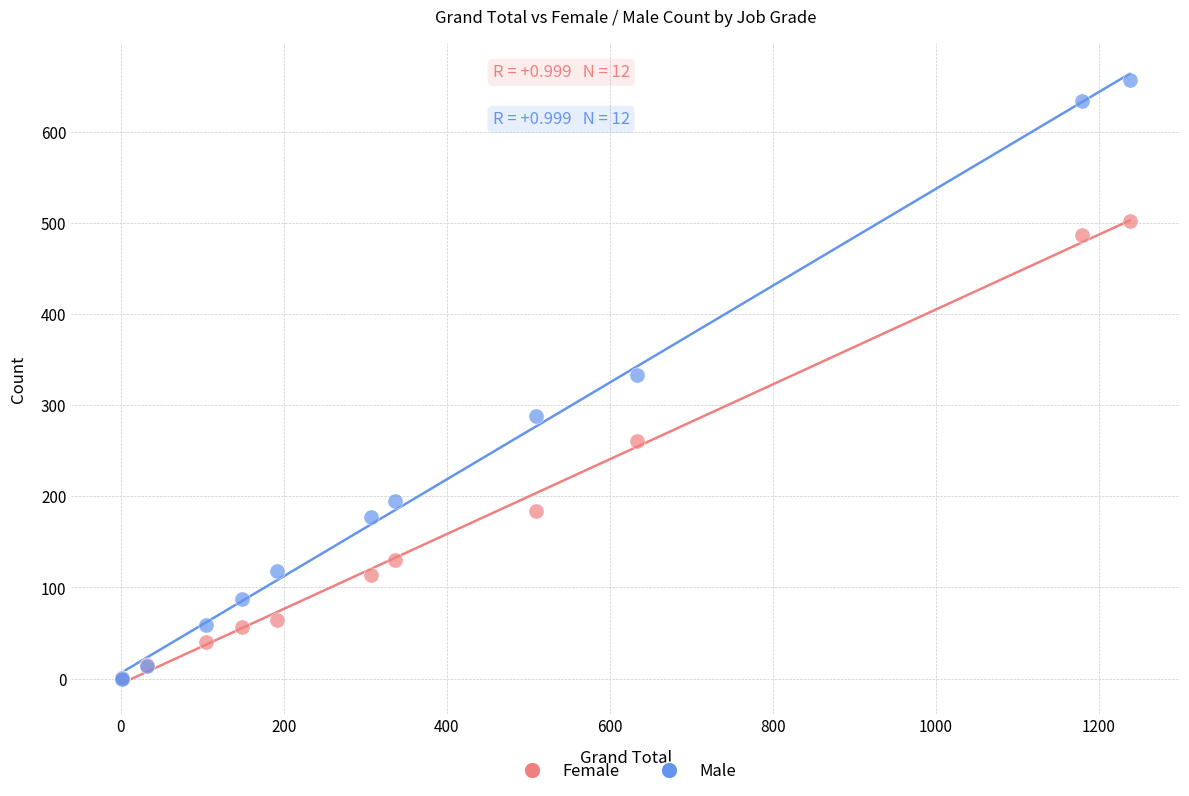

What are all the series names shown in the legend?

Female, Male